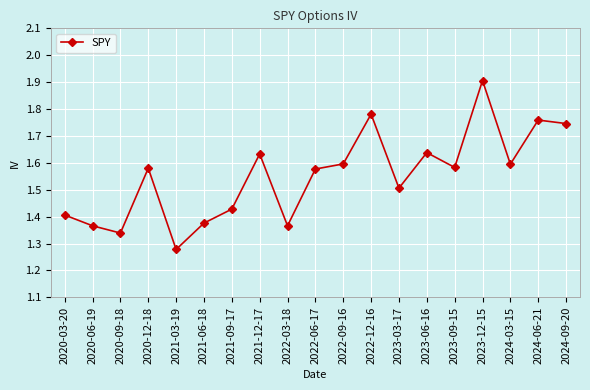

Where is the first local minimum?

2020-09-18